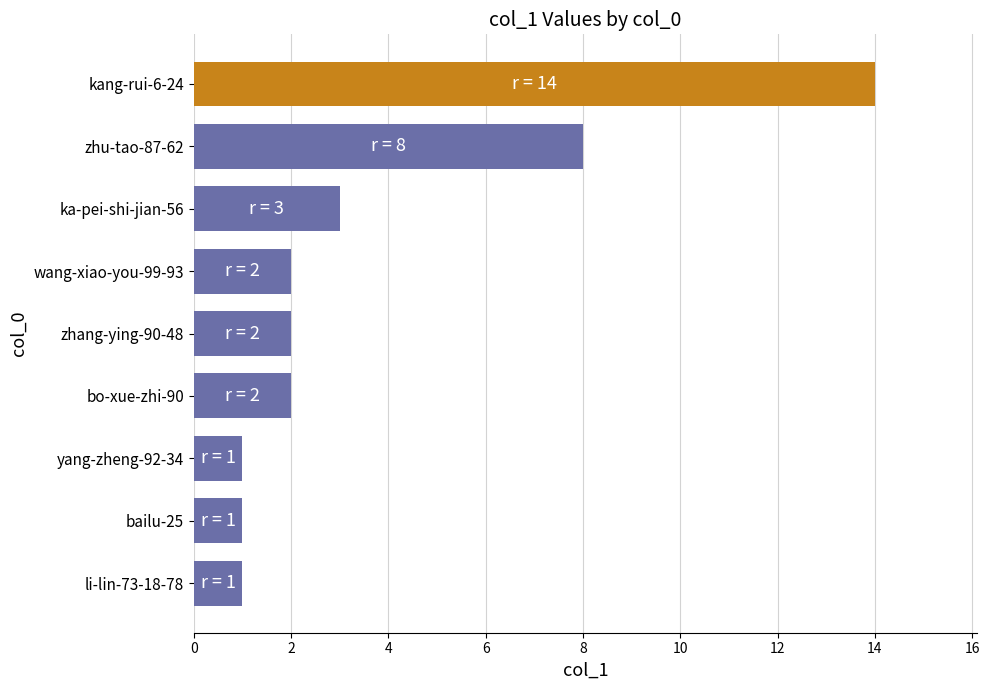

The chart shows a value of 2 at bailu-25. True or false?

False